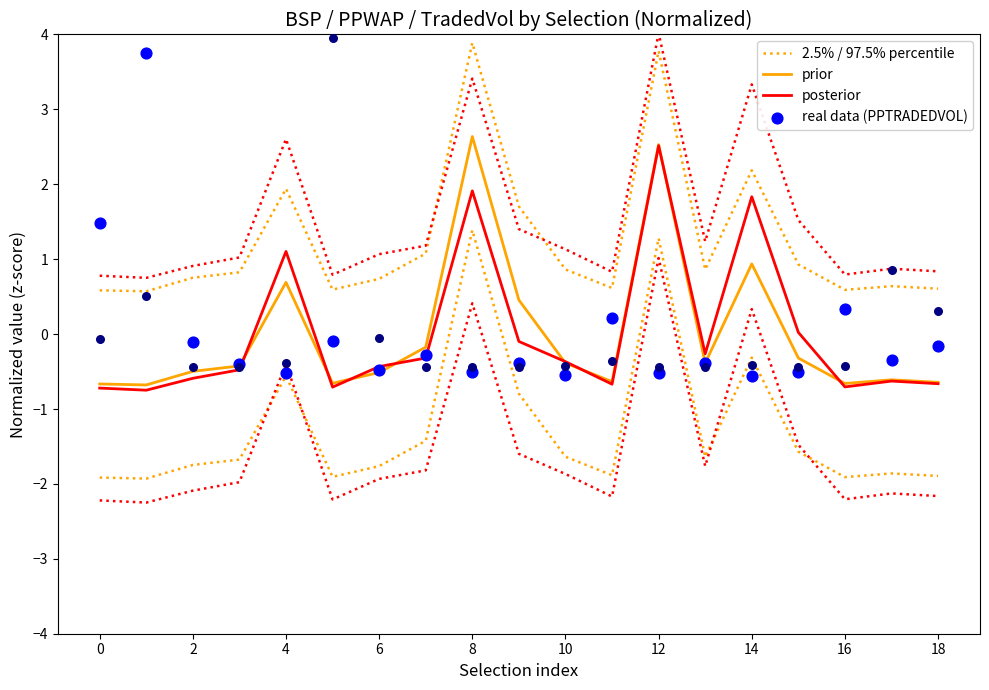

Which series has the widest spread of Y values?

real data (PPTRADEDVOL)